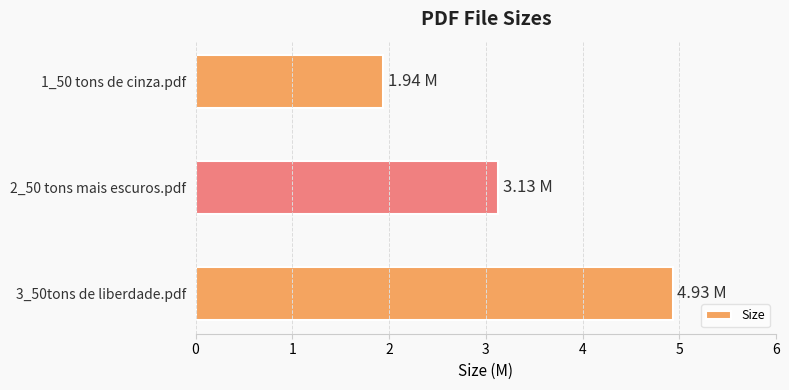

Rank the categories by value from highest to lowest.

3_50tons de liberdade.pdf, 2_50 tons mais escuros.pdf, 1_50 tons de cinza.pdf